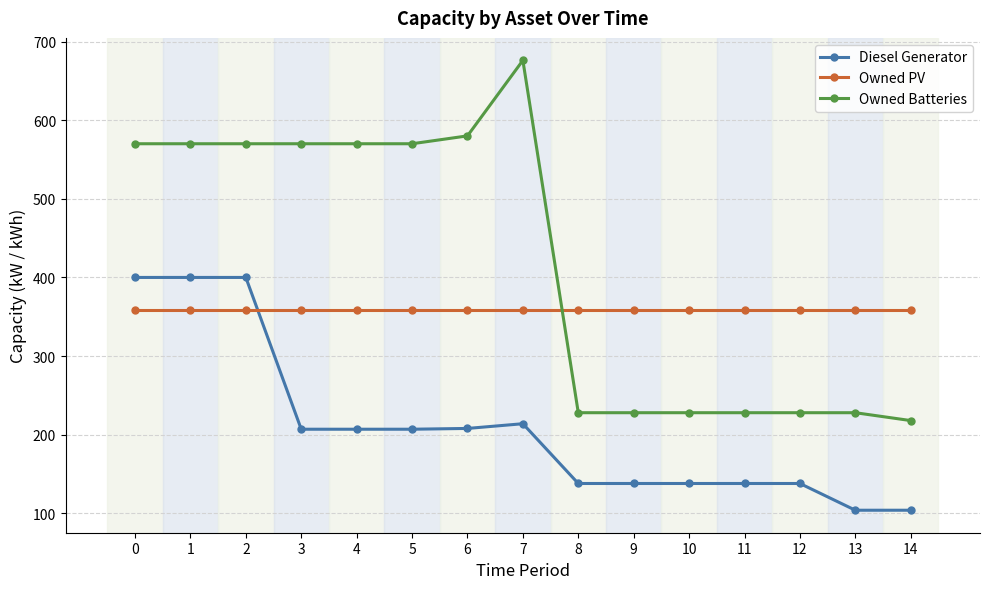

Does the chart have visible grid lines?

Yes